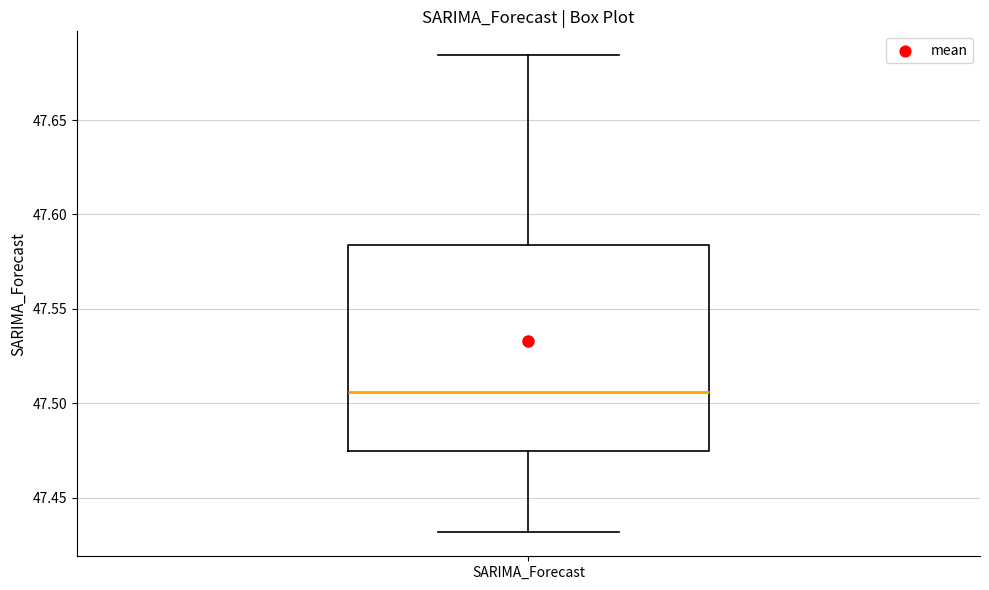

Where does the lower whisker of the box for SARIMA_Forecast end on the y-axis? The values are not printed on the chart, so give them approximately, as read against the axis.

47.430